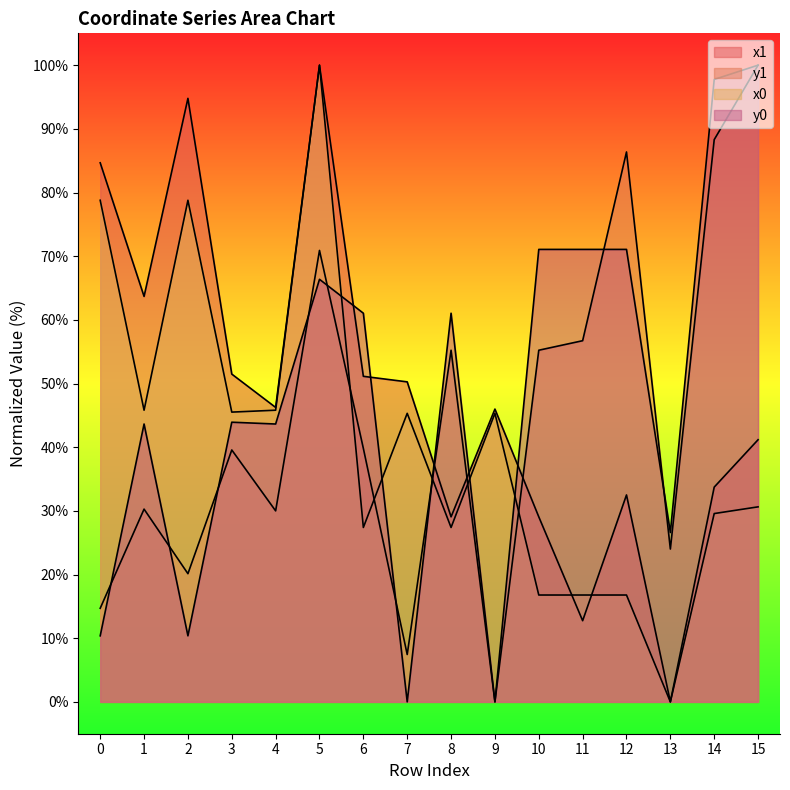

What is the difference between the maximum and second lowest values in the x0 series?

83.2